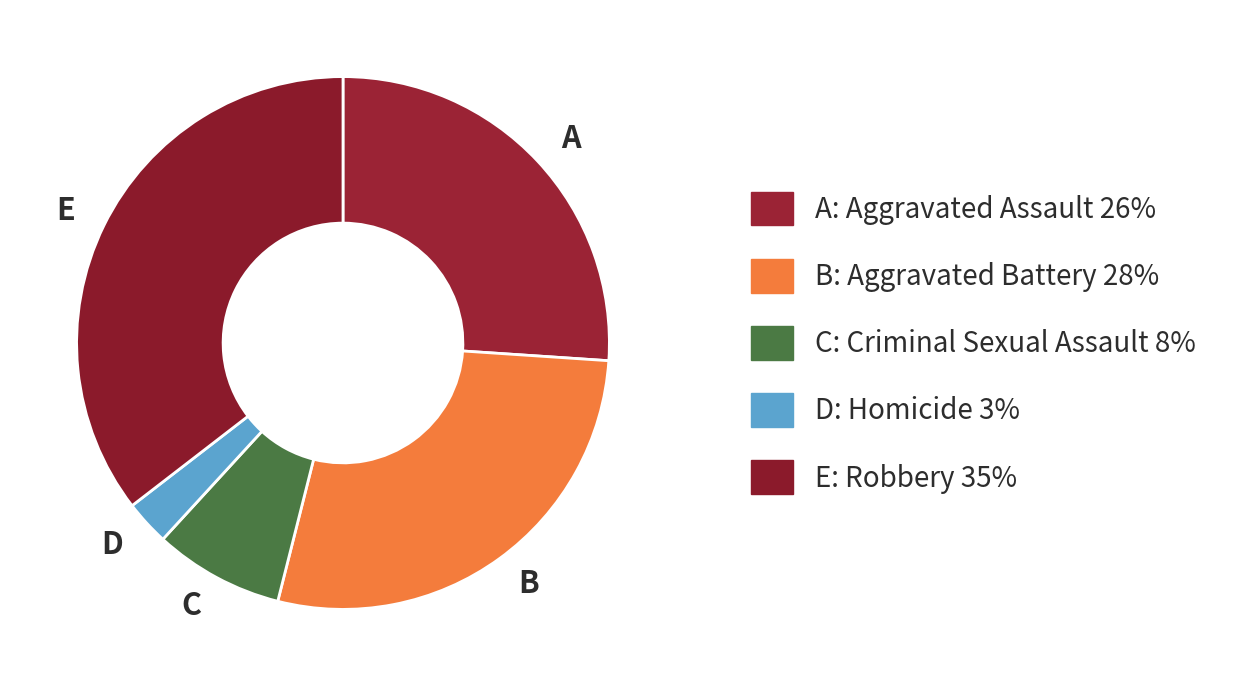

Is there a majority slice in this chart?

No